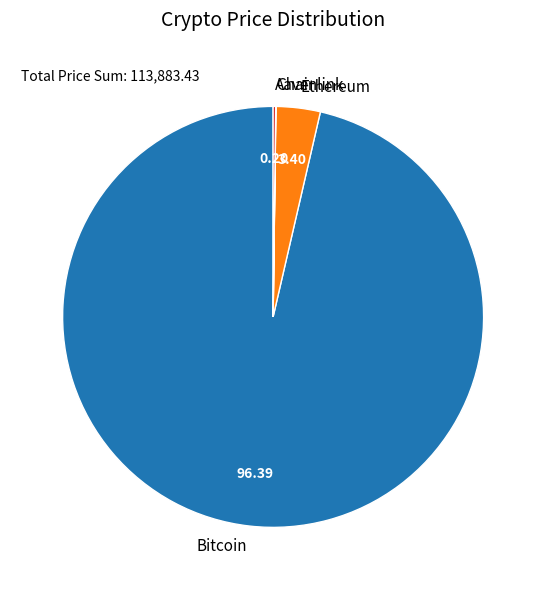

Do Bitcoin and Ethereum together represent more than half of the pie?

Yes